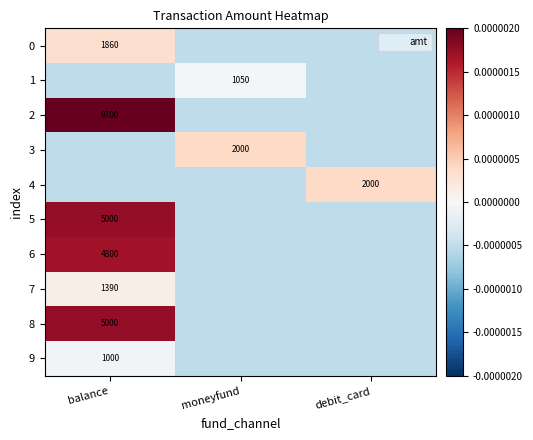

The 4 series shows 1257.6 at debit_card. True or false?

False